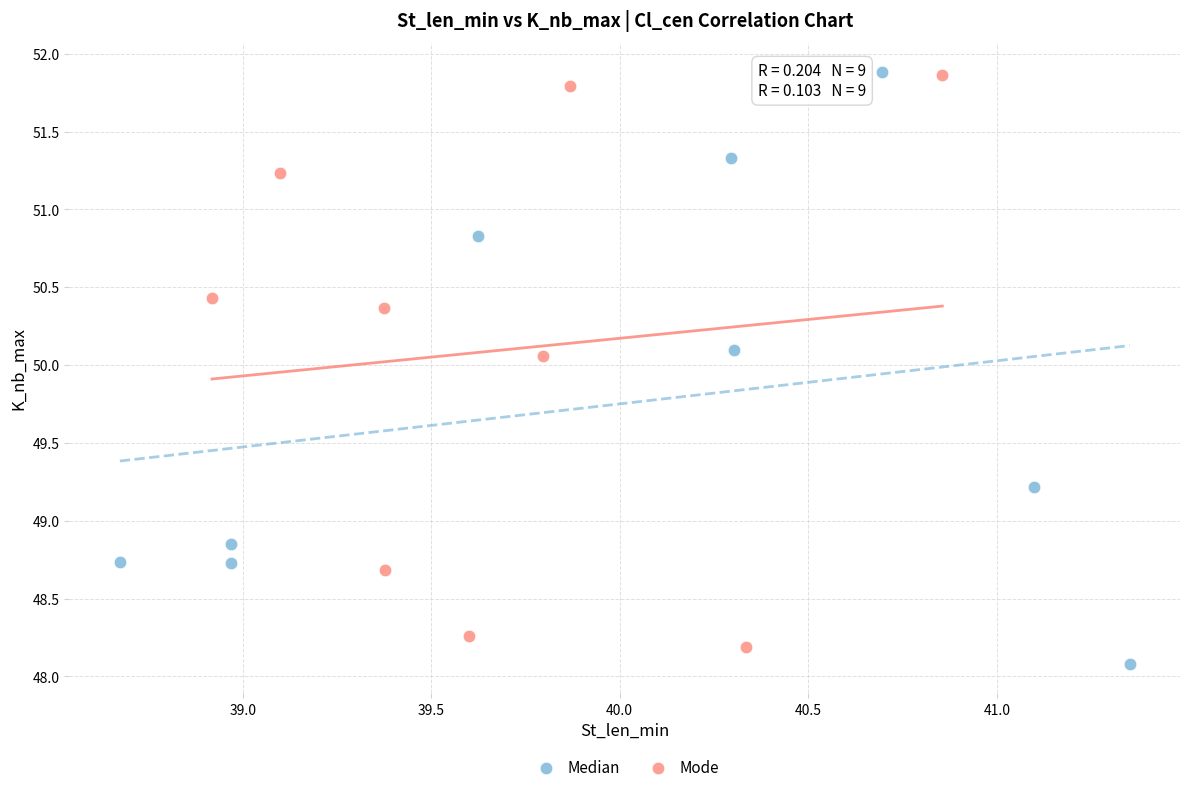

Which series has the widest spread of Y values?

Median